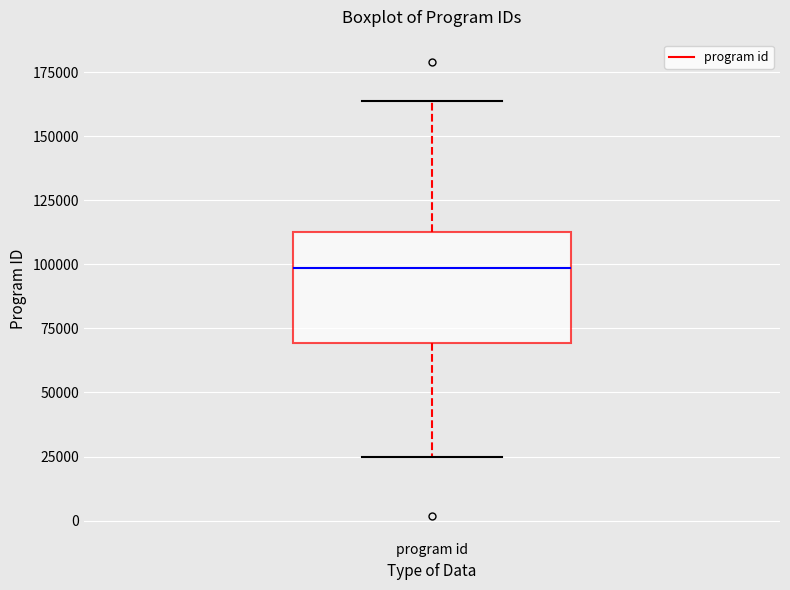

Where is the lower edge of the box for program id on the y-axis? The values are not printed on the chart, so give them approximately, as read against the axis.

70000